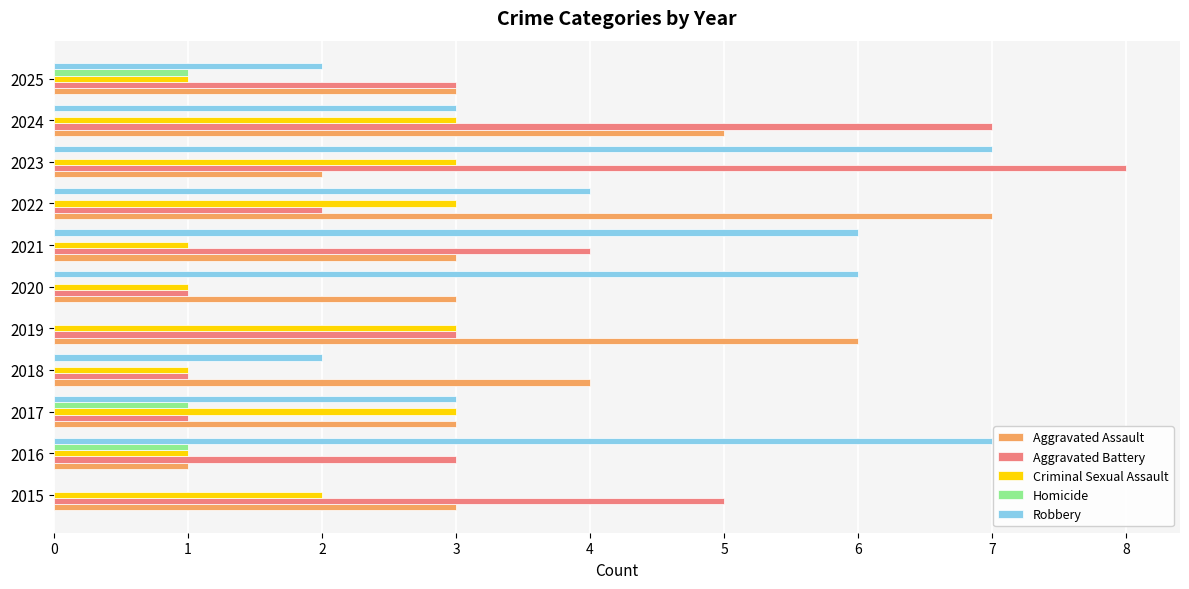

How many data points does each series have?

11